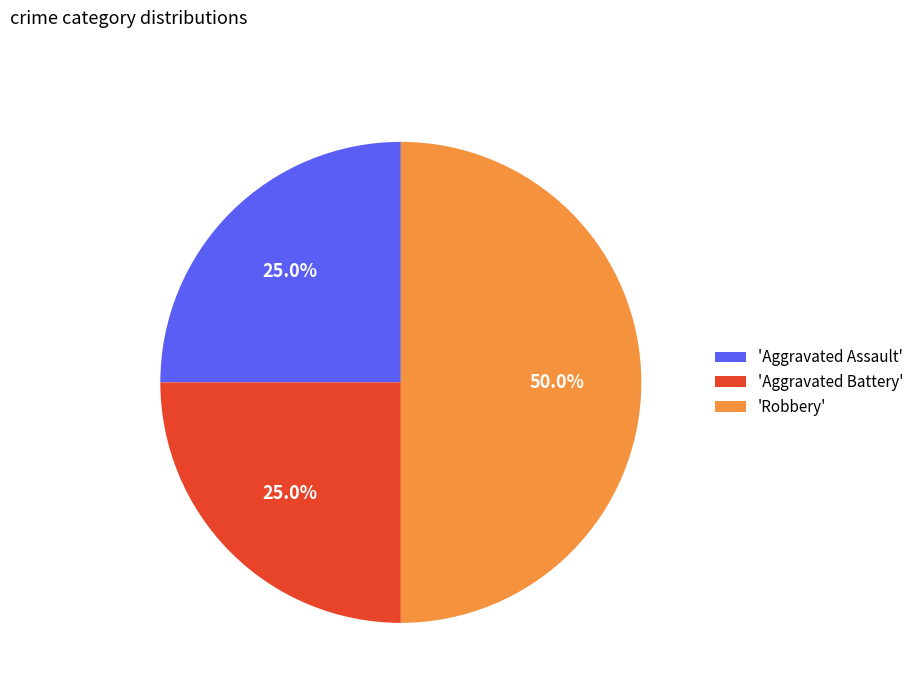

What is the total percentage of 'Aggravated Battery' and 'Aggravated Assault'?

50.0%